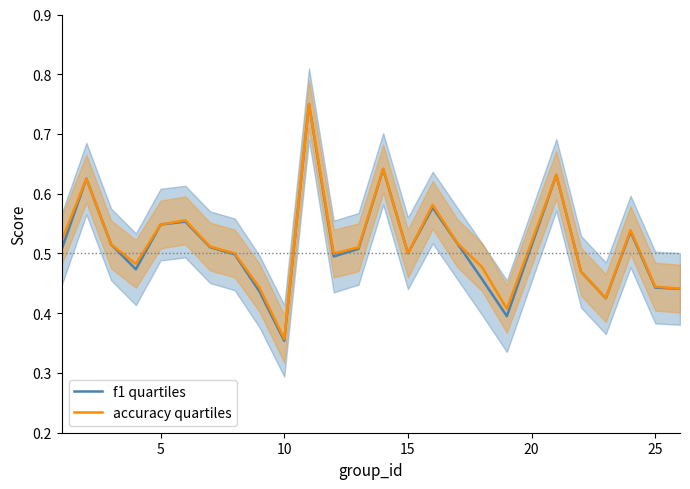

At which label is f1 quartiles closest to 0?

10